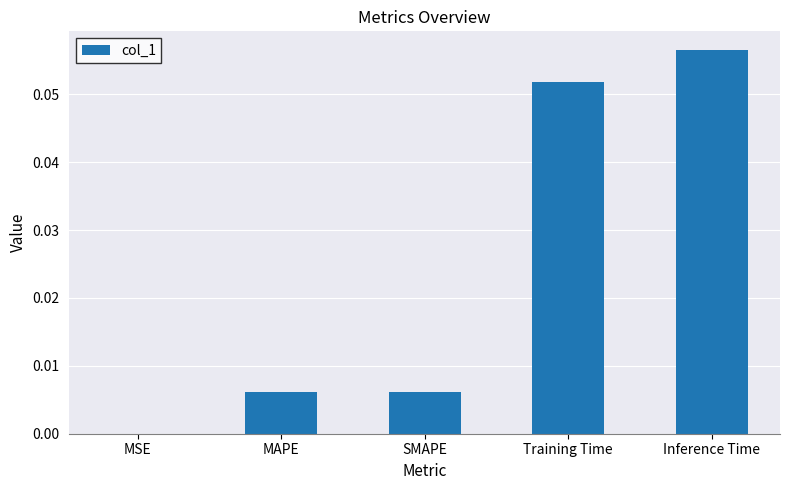

Between Inference Time and MAPE, which is larger?

Inference Time